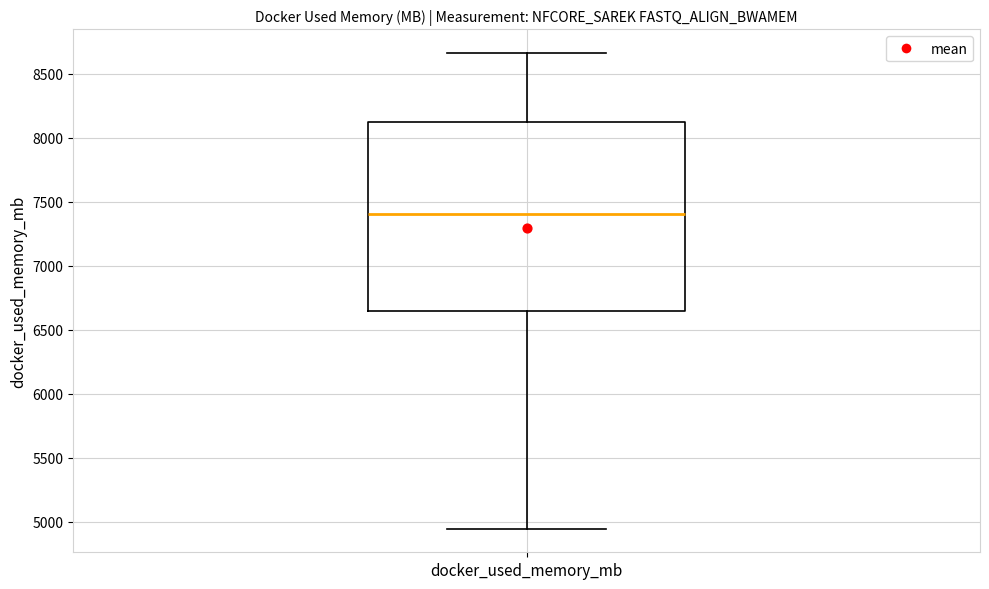

Where does the lower whisker of the box for docker_used_memory_mb end on the y-axis? The values are not printed on the chart, so give them approximately, as read against the axis.

4950